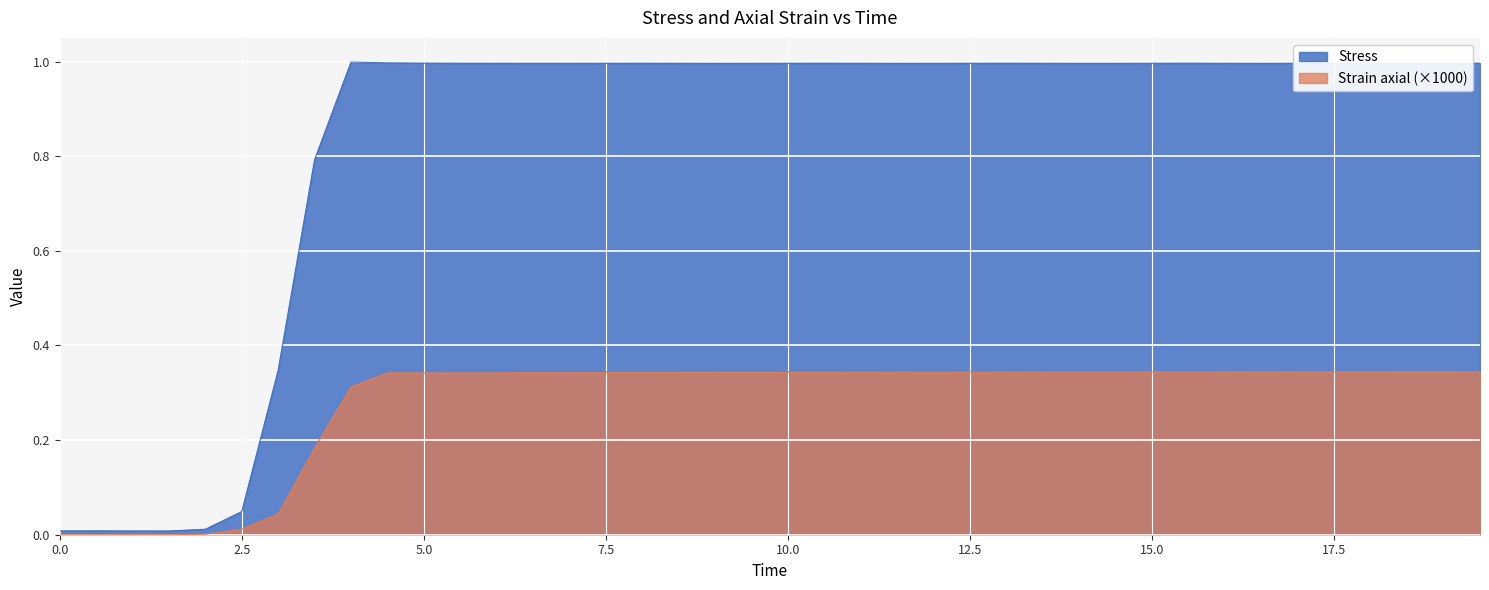

What is the average value of the Stress series?

0.8